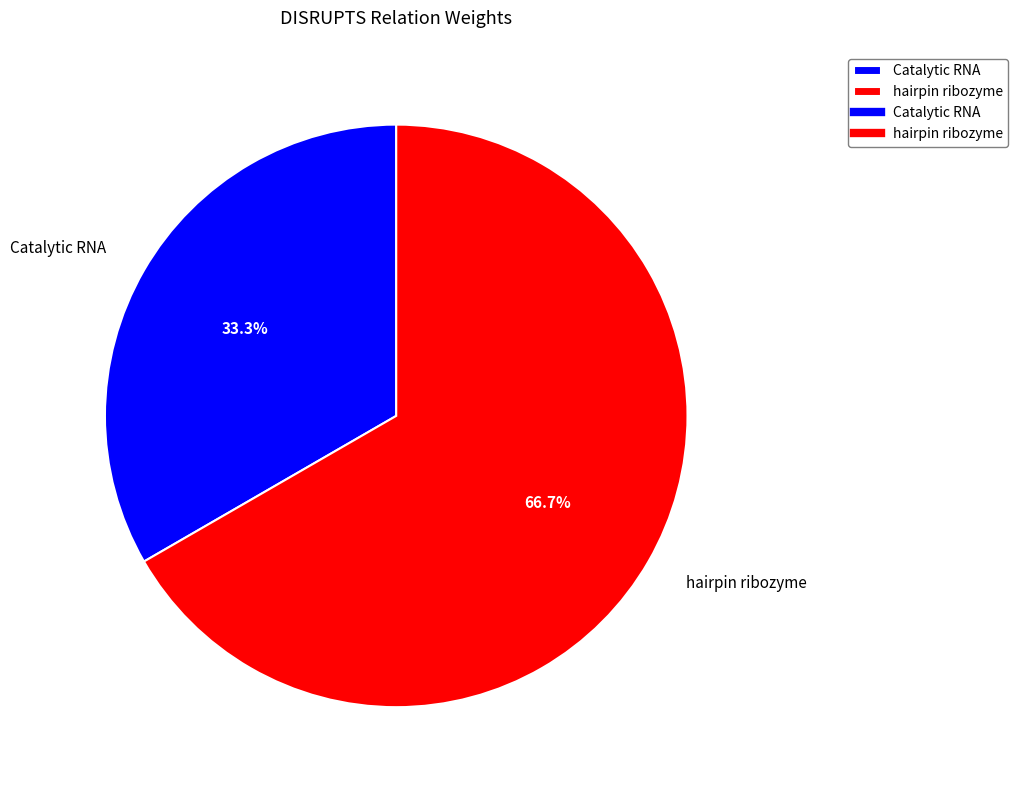

Is there a majority slice in this chart?

Yes